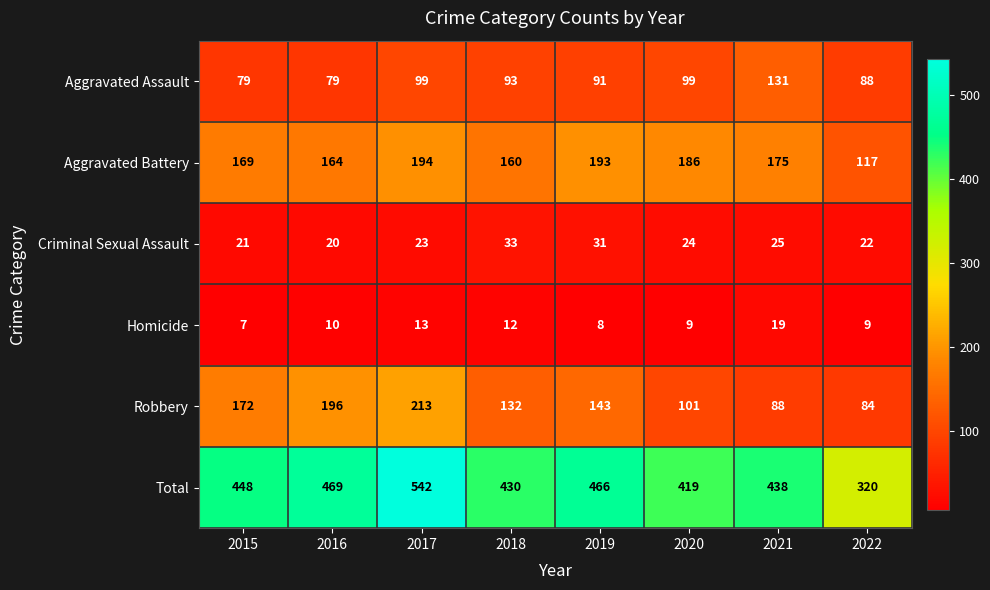

True or false: Total has a value of 220 at 2020.

False